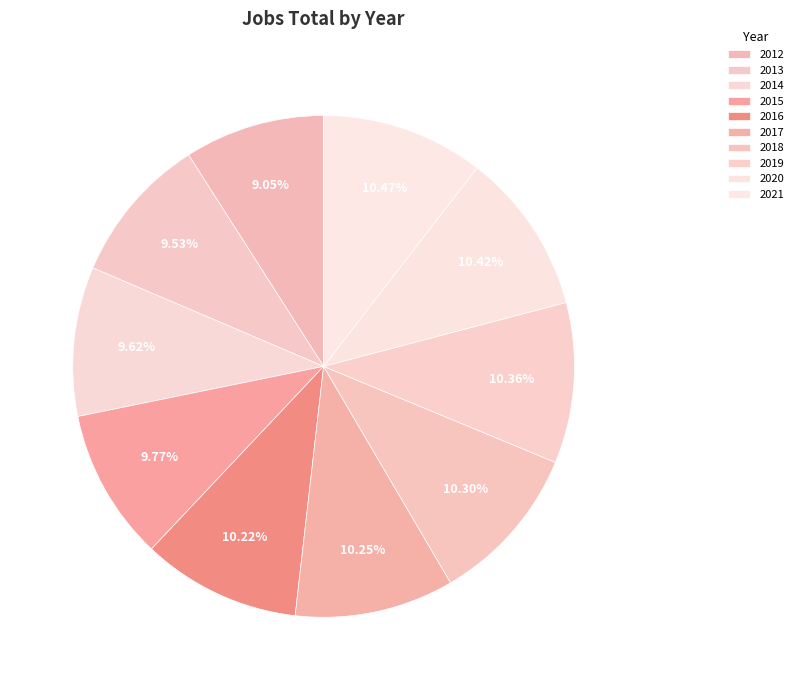

Do 2013 and 2021 together represent more than half of the pie?

No